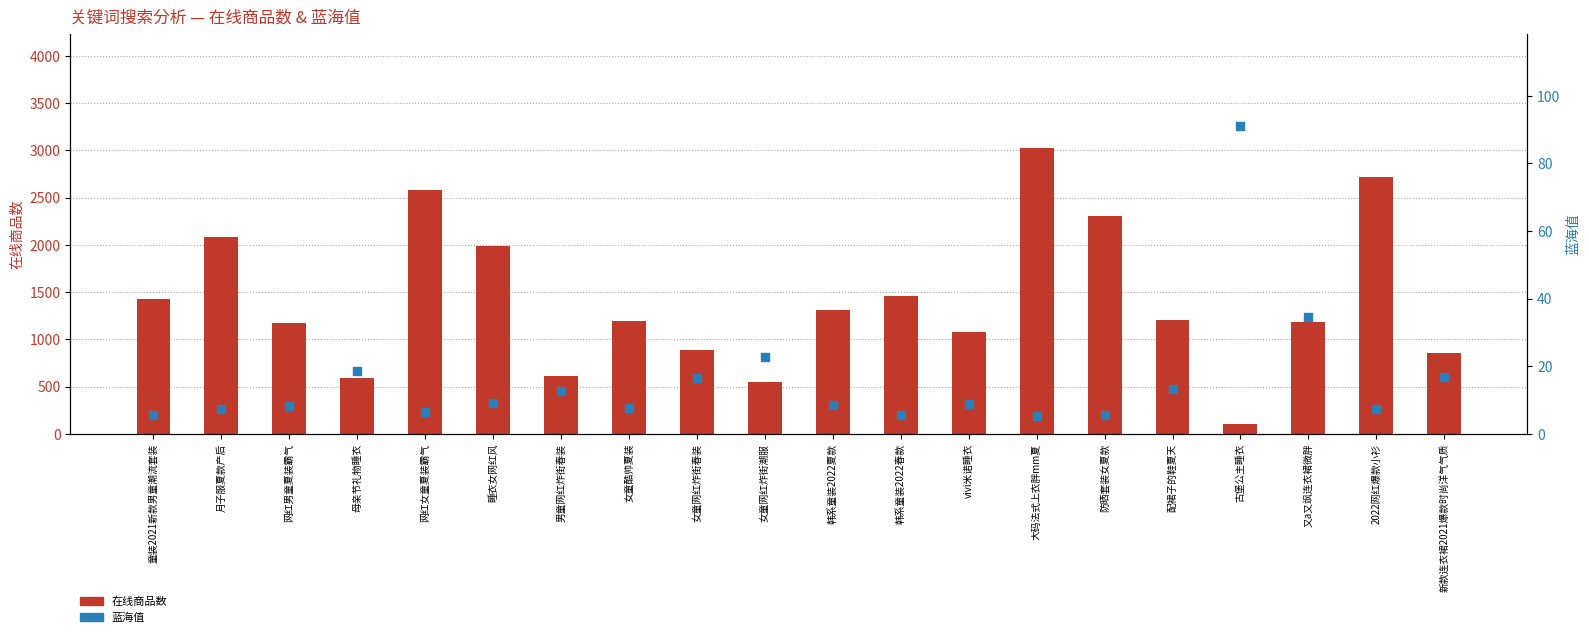

Is the value of 蓝海值 at 韩系童装2022春款 greater than the value of 在线商品数 at 大码法式上衣胖mm夏?

No